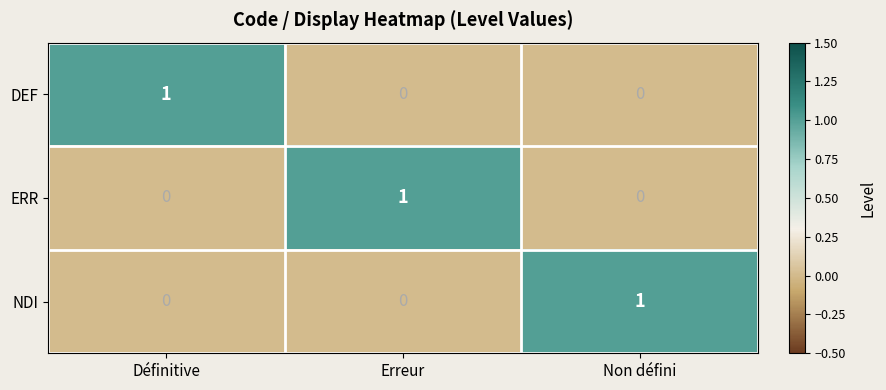

How many NDI values are between 0 and 1?

3